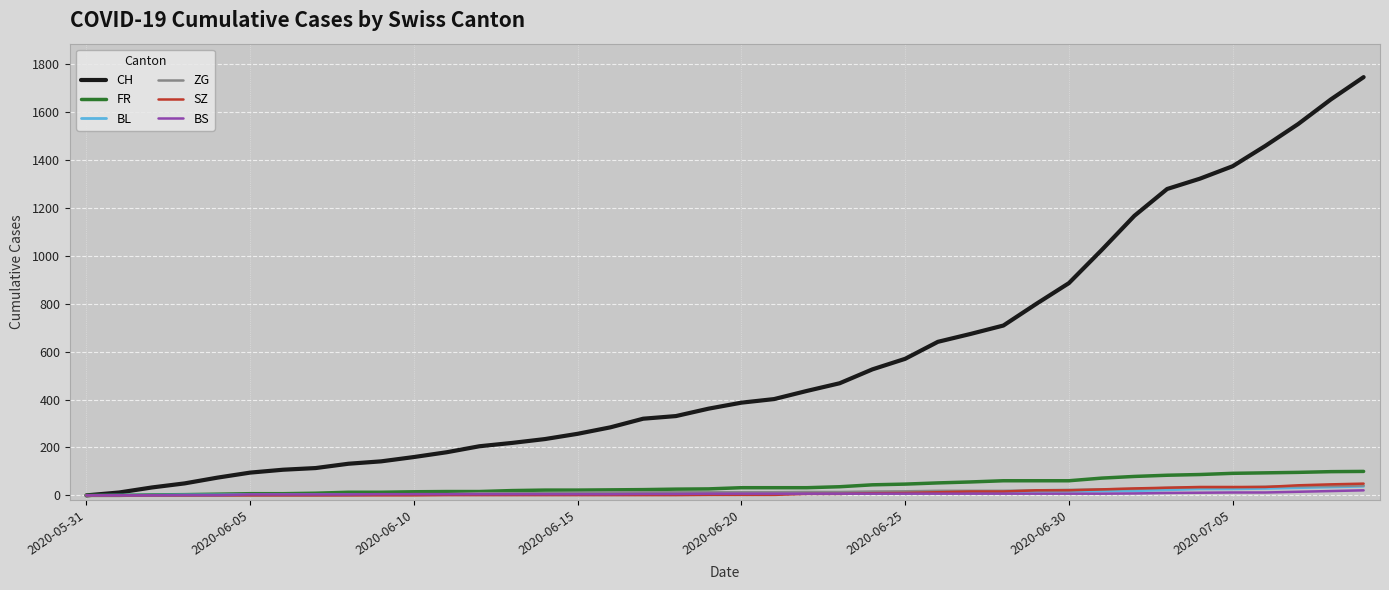

Which series has the largest range (max minus min)?

CH